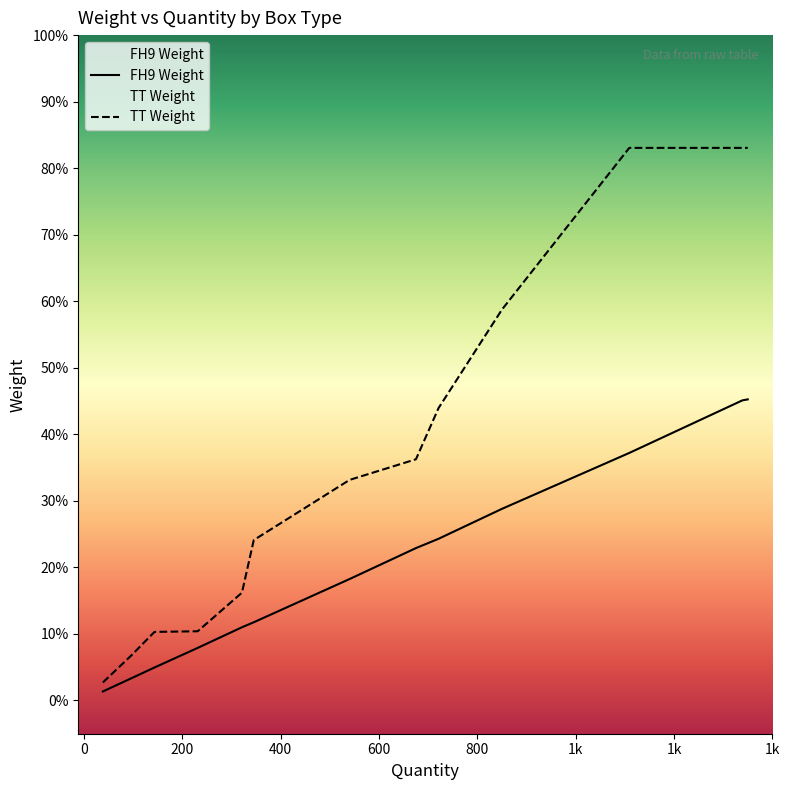

Reading left to right, list all the values displayed in this chart.

Weight: 0.1	0.3	0.5	0.8	1.1	1.2	1.8	2.3	2.4	2.9	3.7	4.5	4.5
TT Weight: 0.3	0.7	1.0	1.0	1.6	2.4	3.3	3.6	4.4	5.9	8.3	8.3	8.3